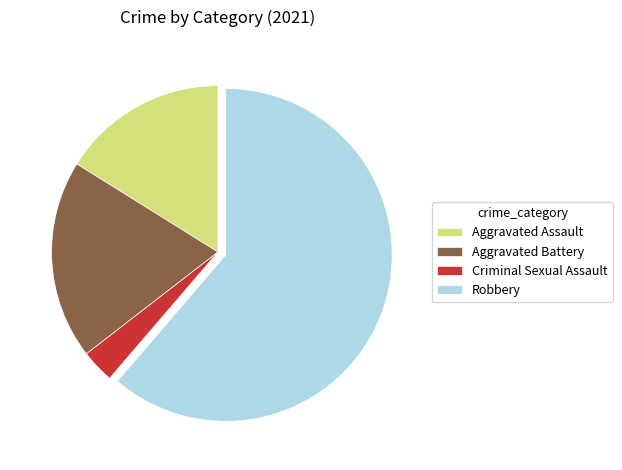

What is the largest slice in the pie chart?

Robbery